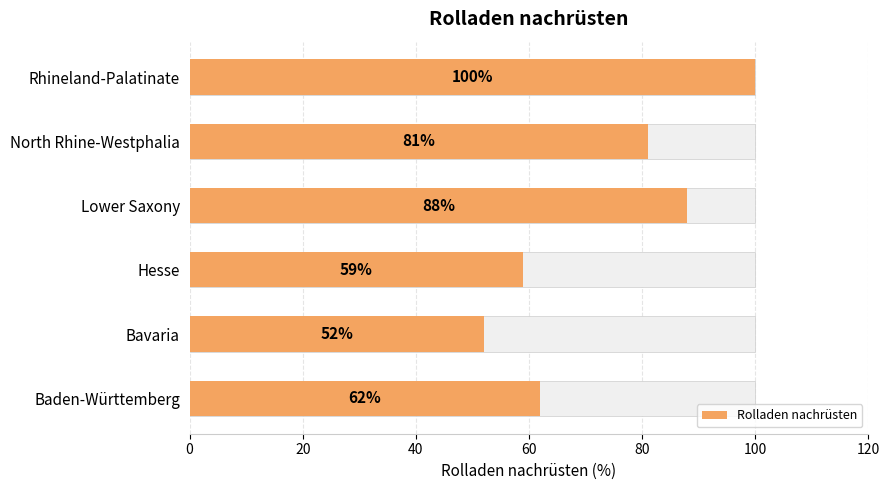

What is the maximum value shown in the chart?

100